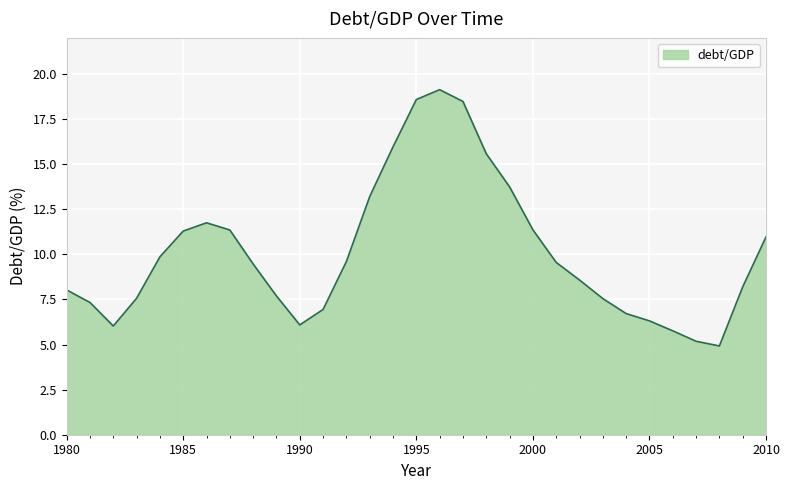

What is the minimum value shown in the chart?

4.9